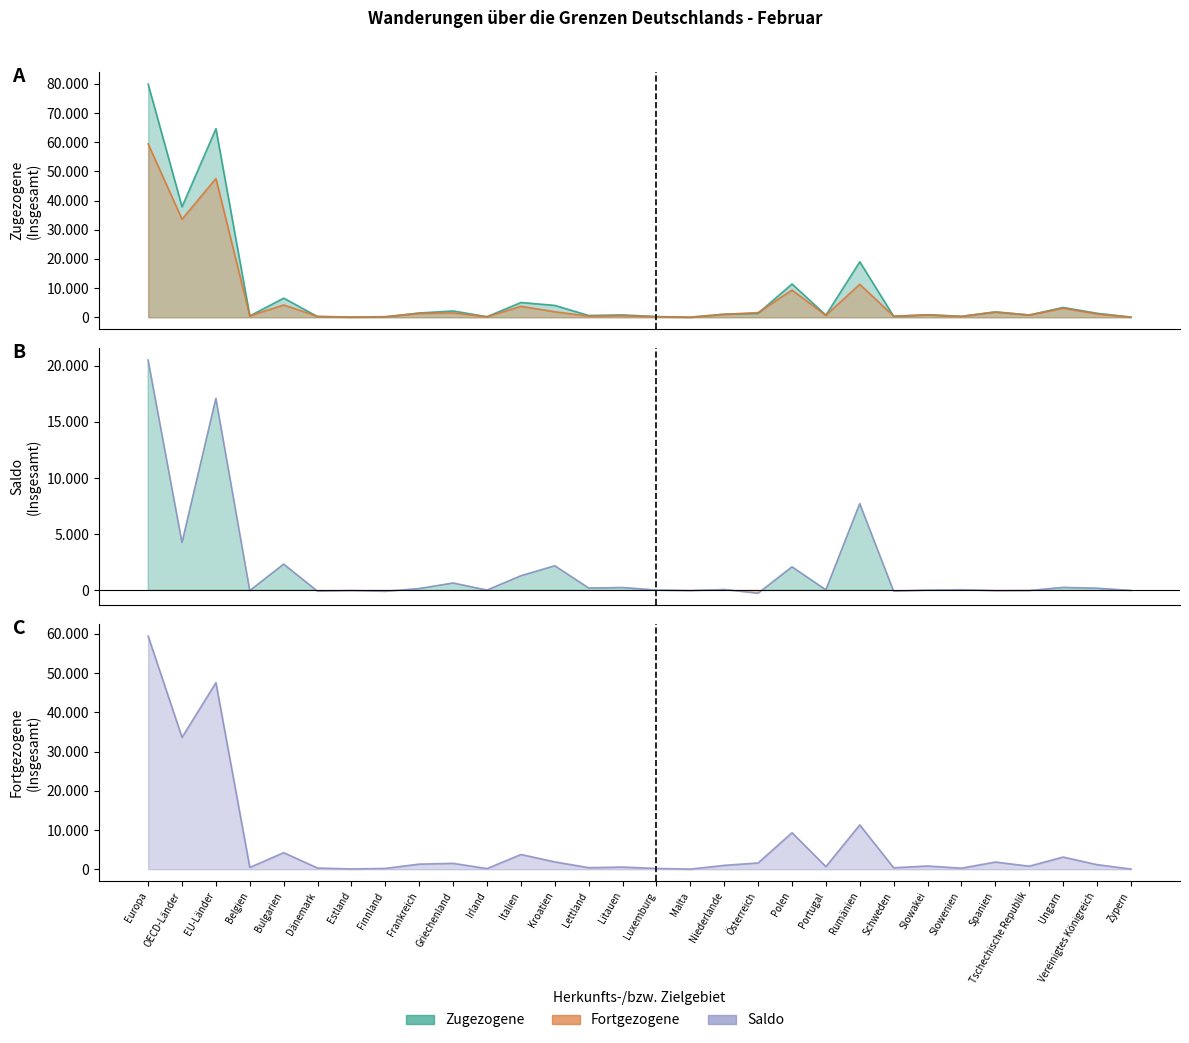

What are all the series names shown in the legend?

zugezogene_insgesamt, fortgezogene_insgesamt, saldo_insgesamt